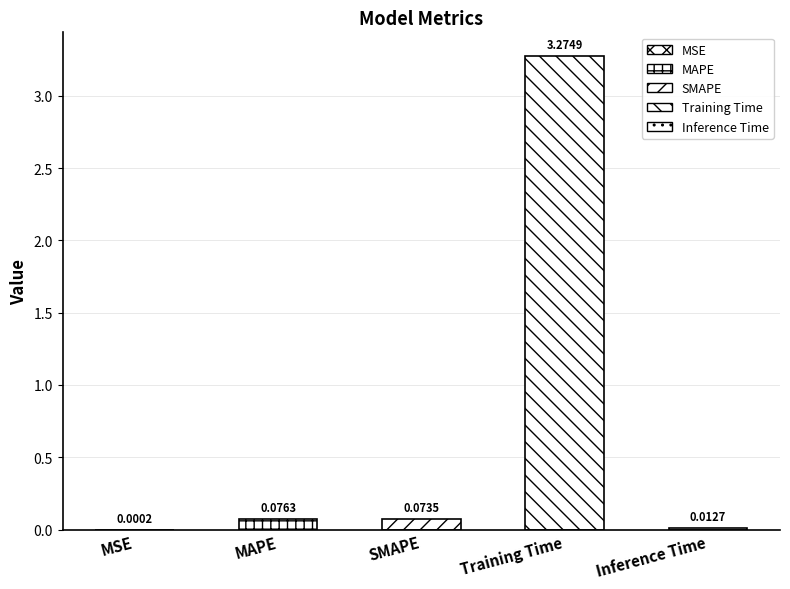

Rank the categories by value from lowest to highest.

MSE, Inference Time, SMAPE, MAPE, Training Time